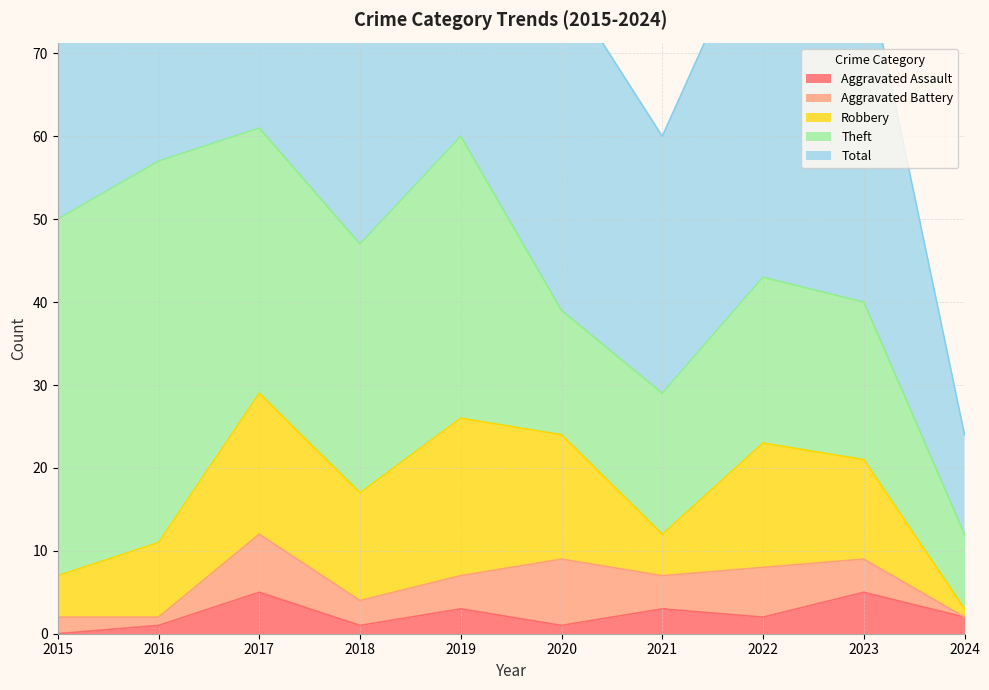

Where is Aggravated Battery nearest to the value 4?

2019